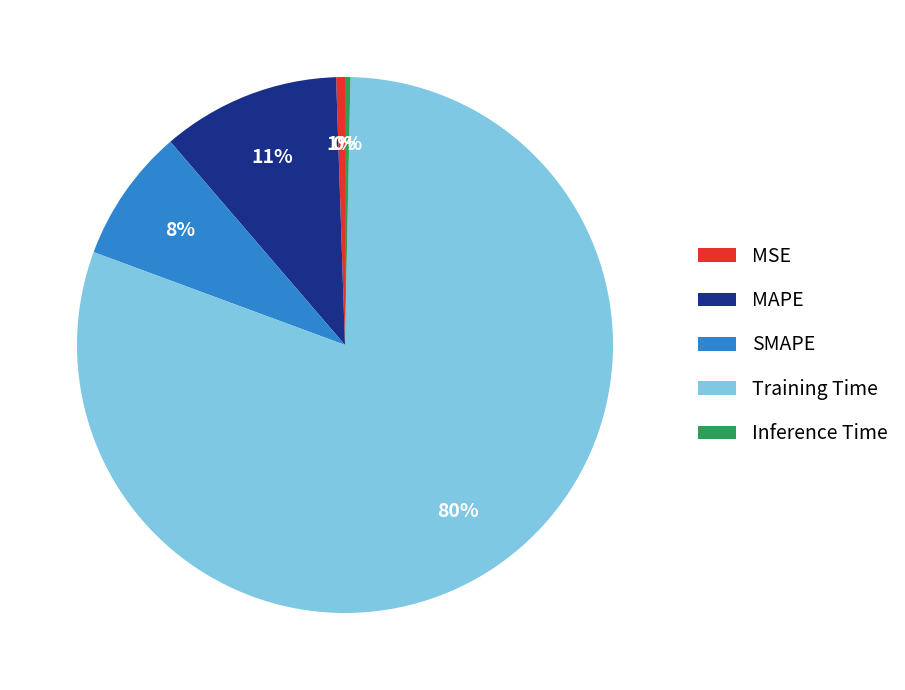

To the nearest percent, what is the difference between the SMAPE and Inference Time slice percentages?

8%